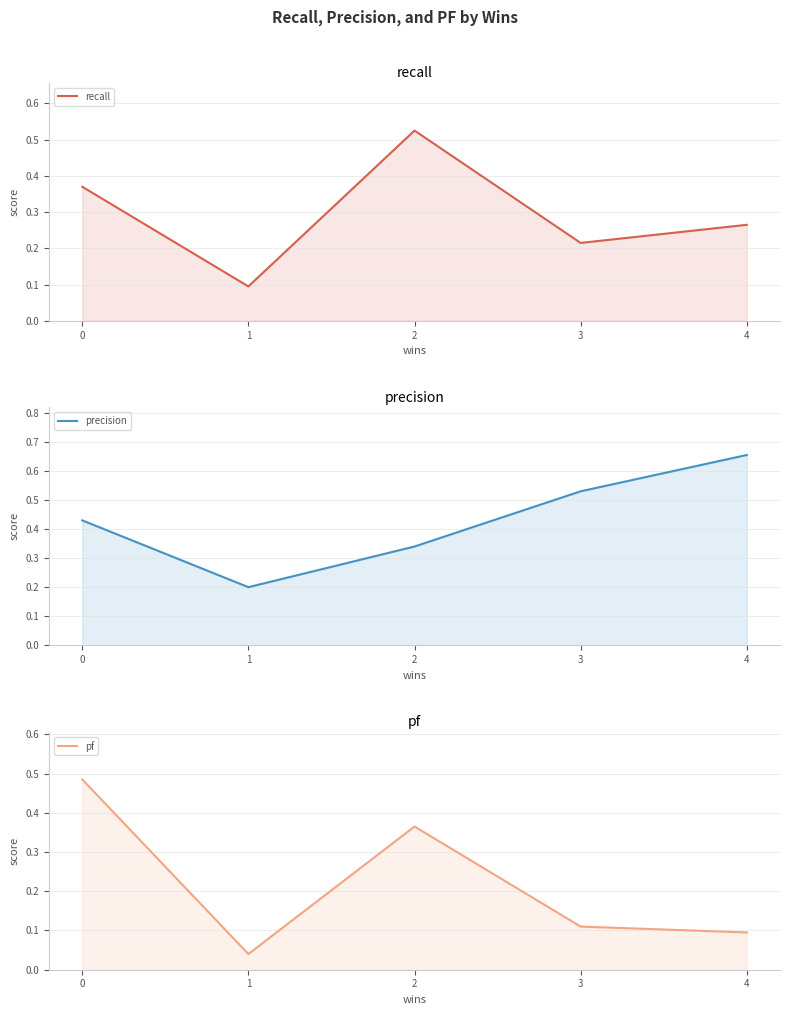

What is the value of the precision point at the 3rd from the left?

0.3